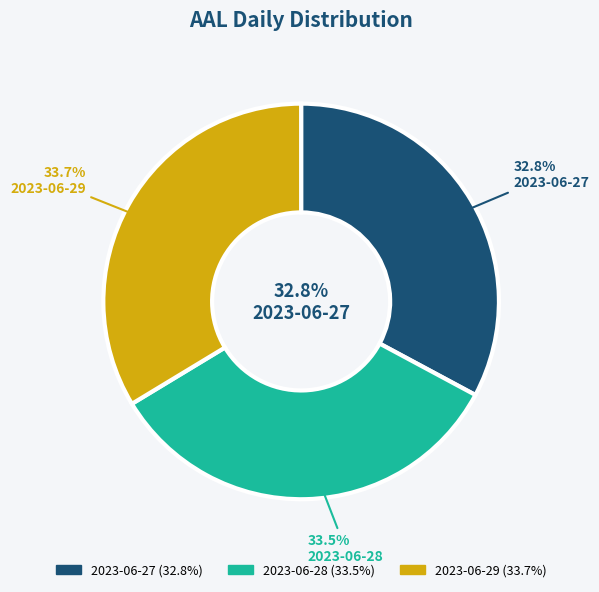

To the nearest percent, what is the average slice percentage?

33%